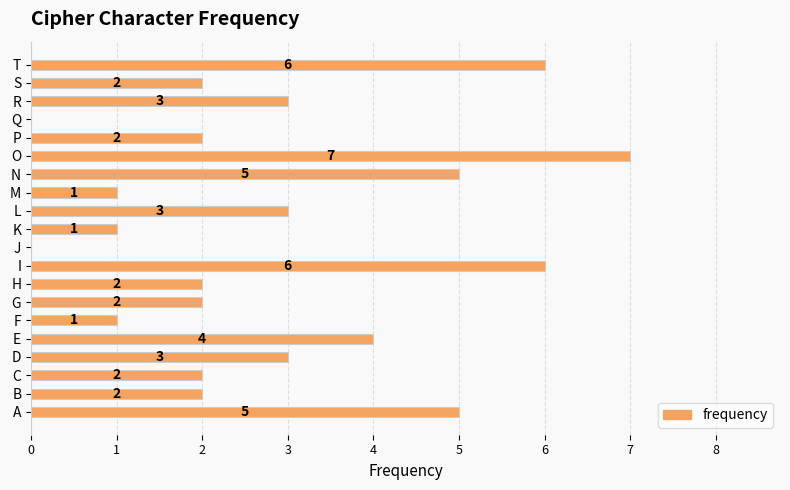

The value at P is 3. True or false?

False